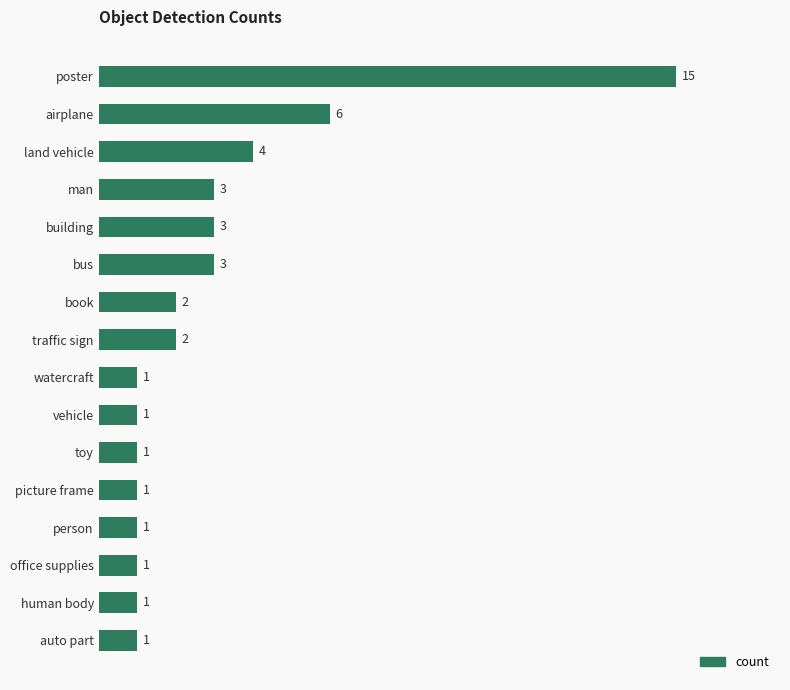

The value at bus is 3. True or false?

True